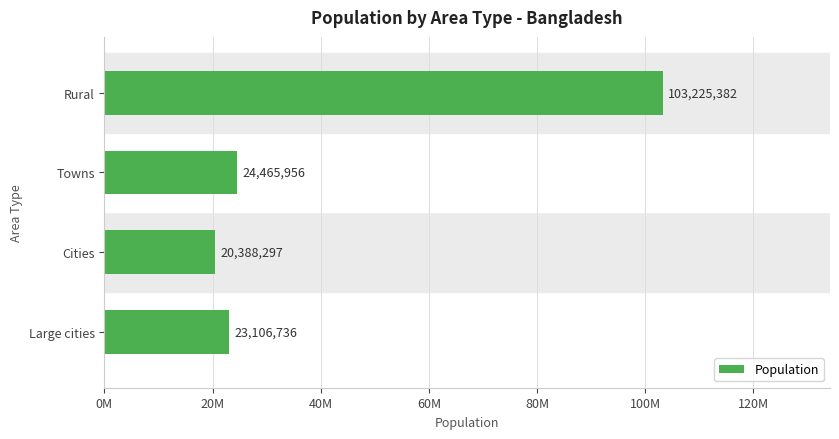

Does the chart contain any negative values?

No